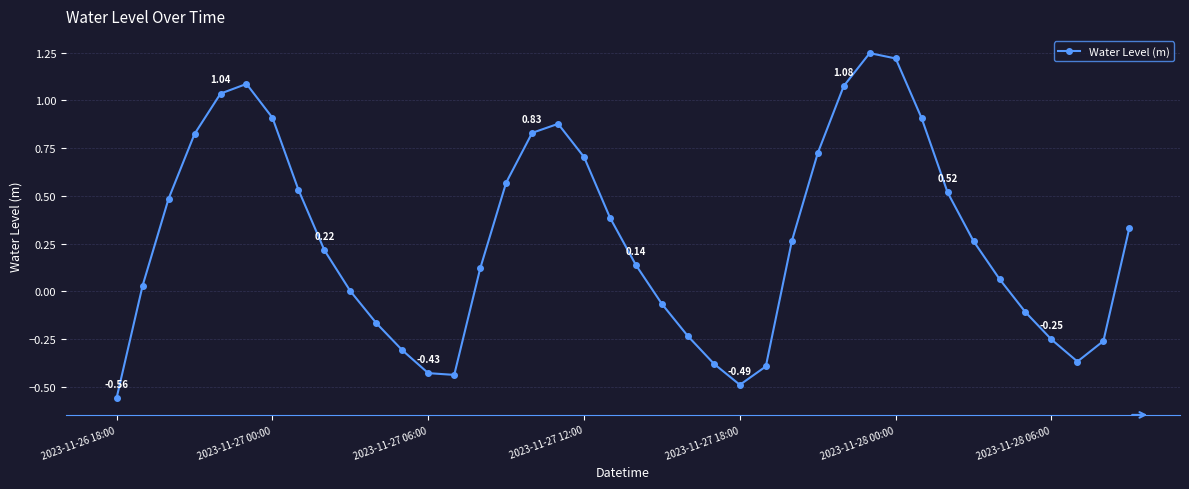

What is the difference between the second highest and minimum values?

1.8